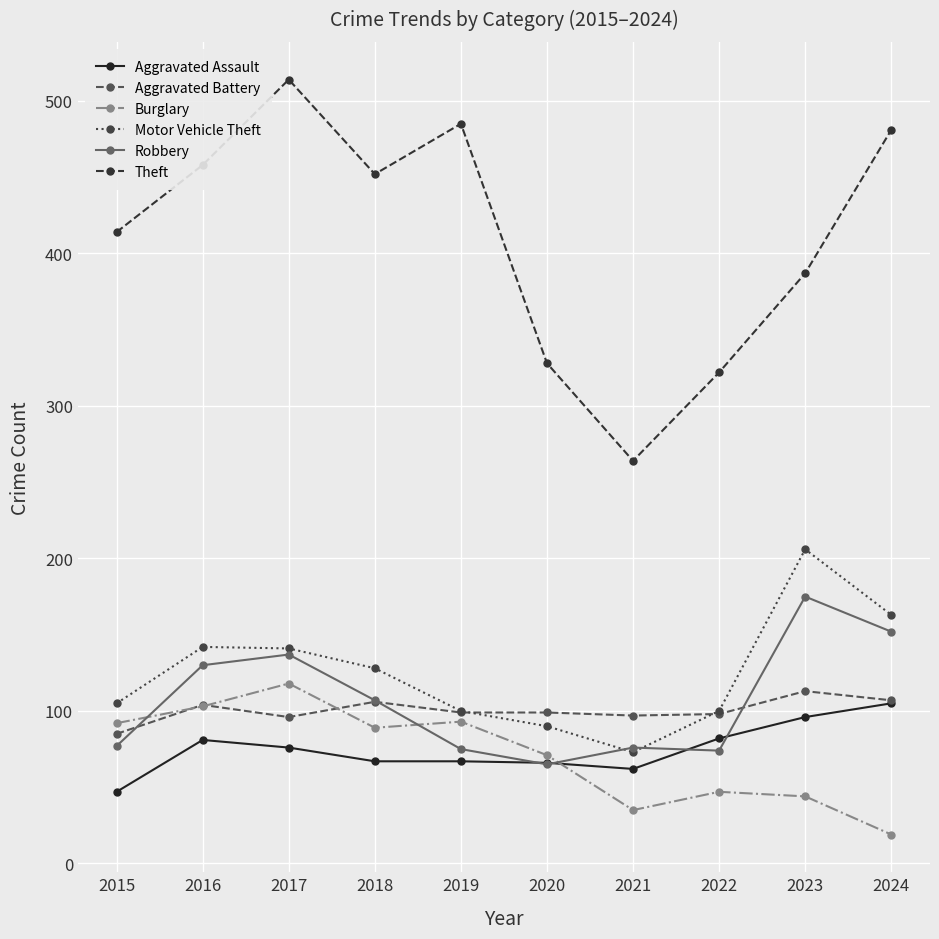

Is it true that Theft equals 387 at 2023?

True